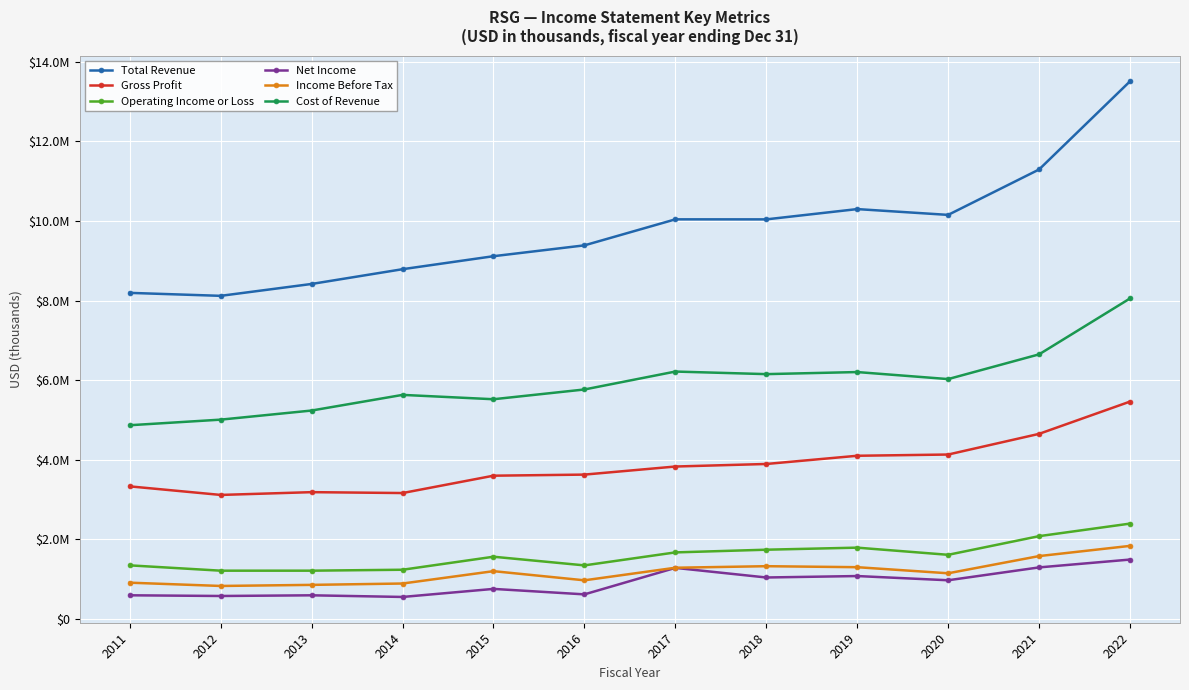

Where is the first local minimum for Gross Profit?

2012